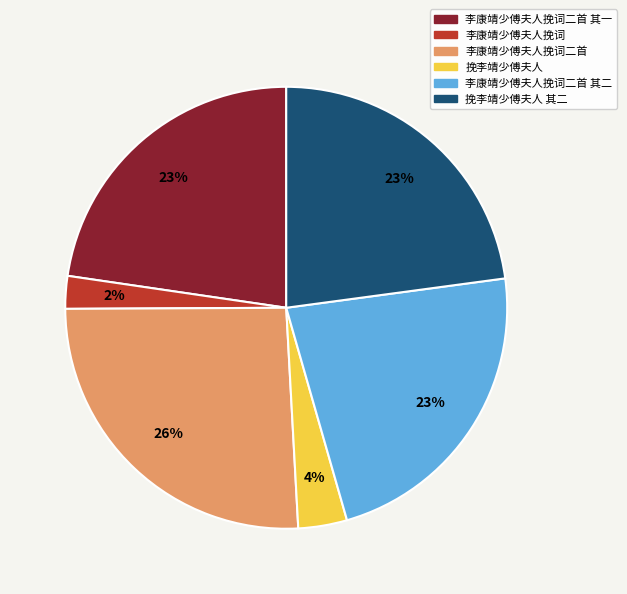

Is there any slice that represents more than half of the pie?

No